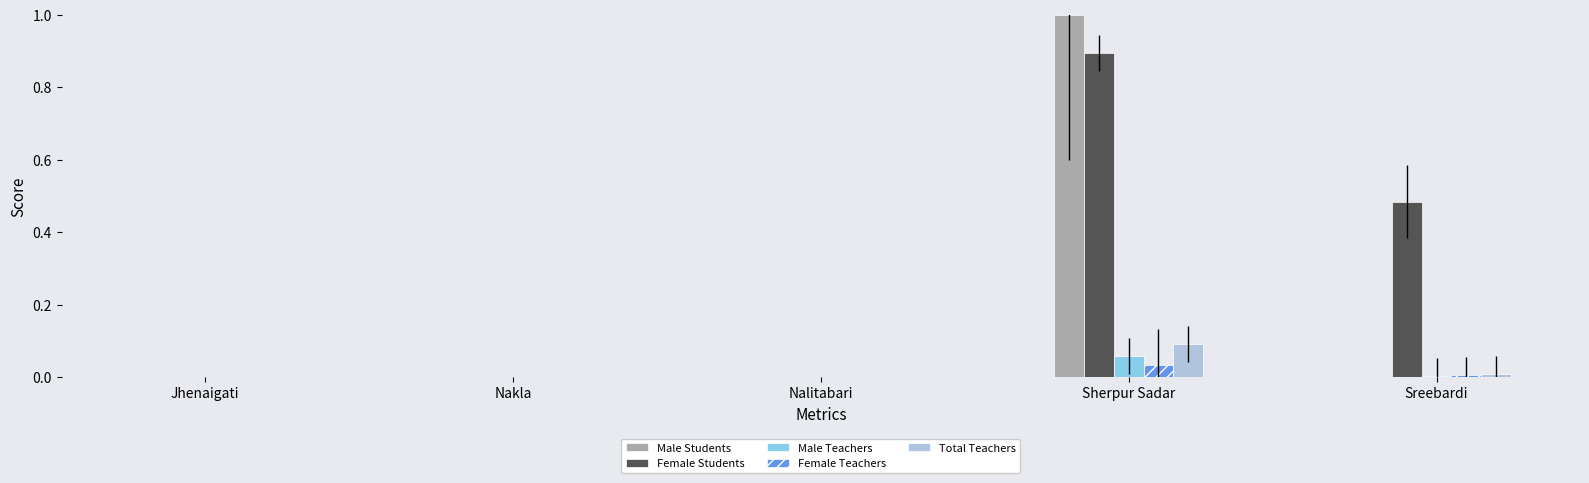

At which category is the sum across all series the highest?

Sherpur Sadar